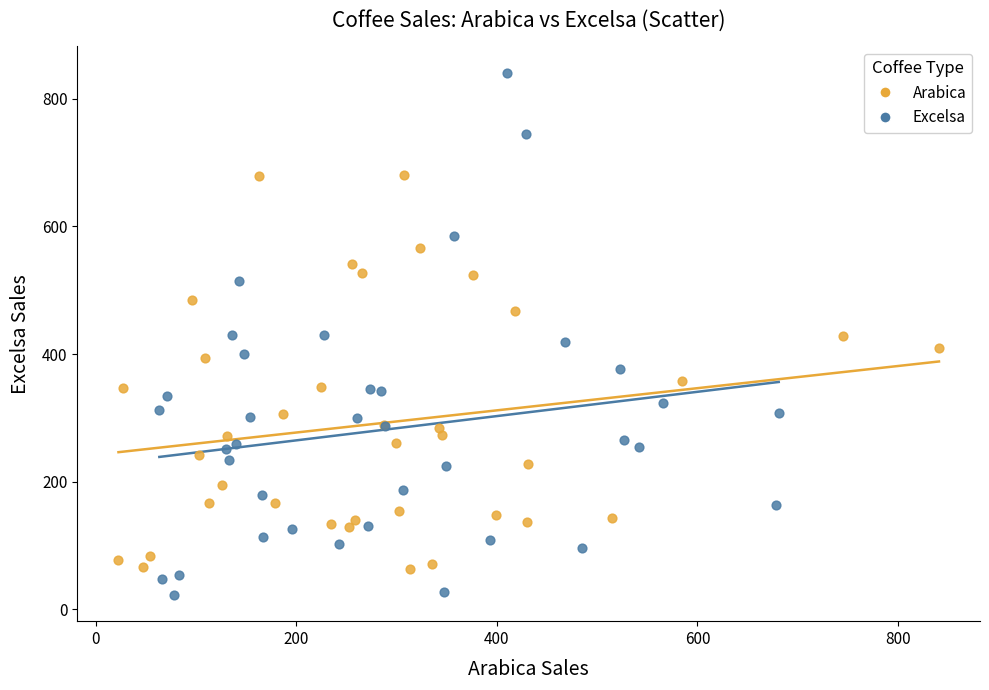

Which series has the largest Y range (max minus min)?

Excelsa